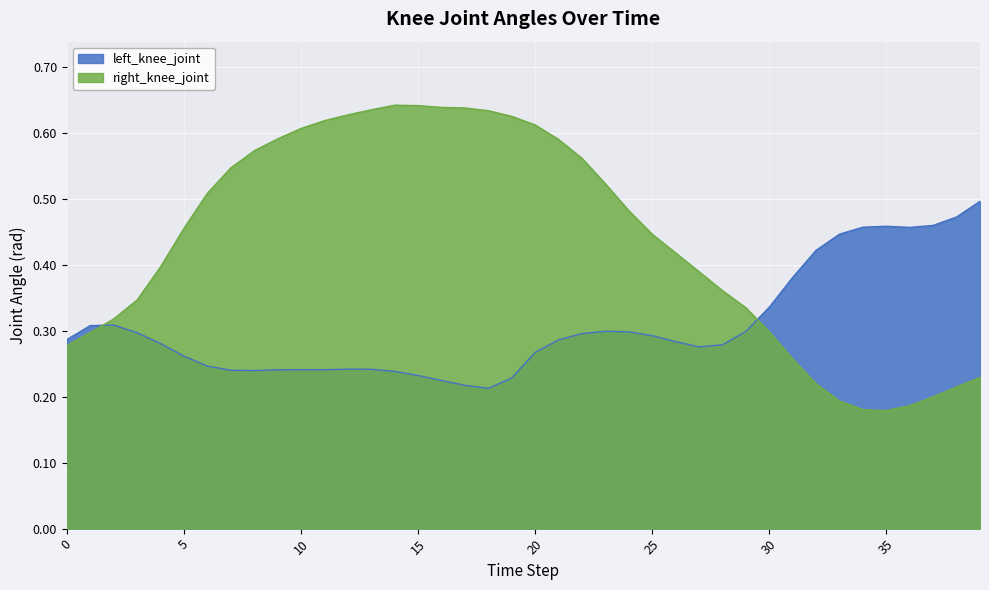

What is the sum of the right_knee_joint values at 5 and 16?

1.1